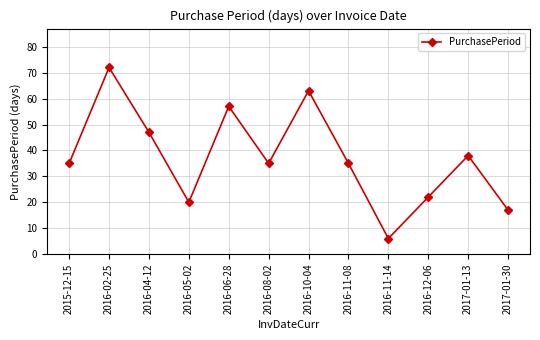

How many lines are shown in the chart?

1